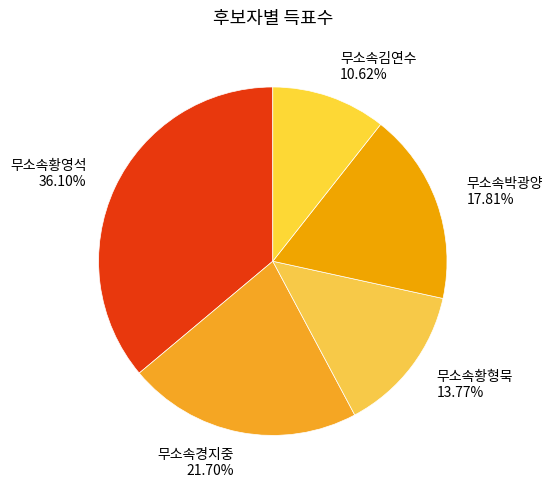

To the nearest percent, what portion does 무소속경지중 represent?

22%